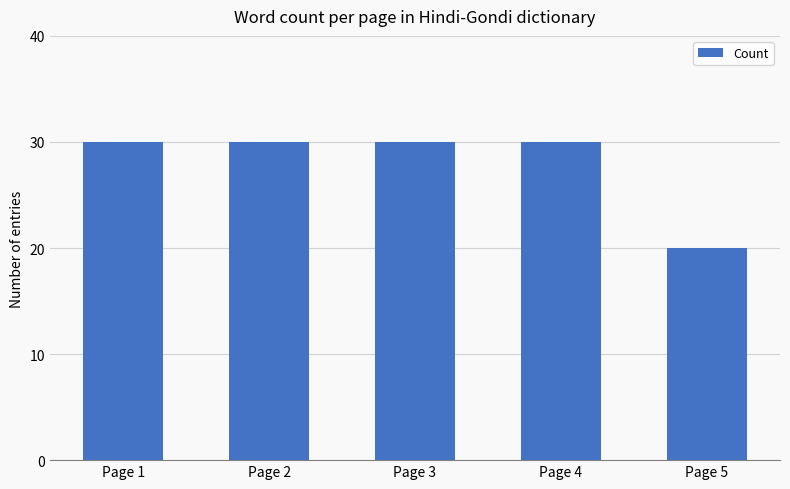

The chart shows a value of 30 at Page 1. True or false?

True